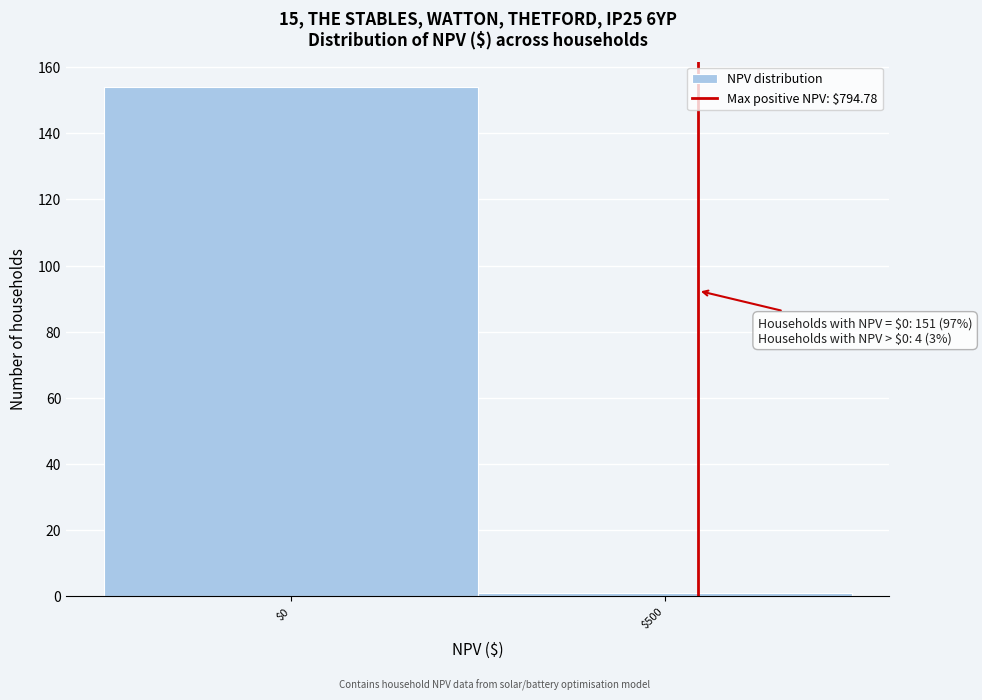

Reading right to left, transcribe all the data shown in this chart.

1	154